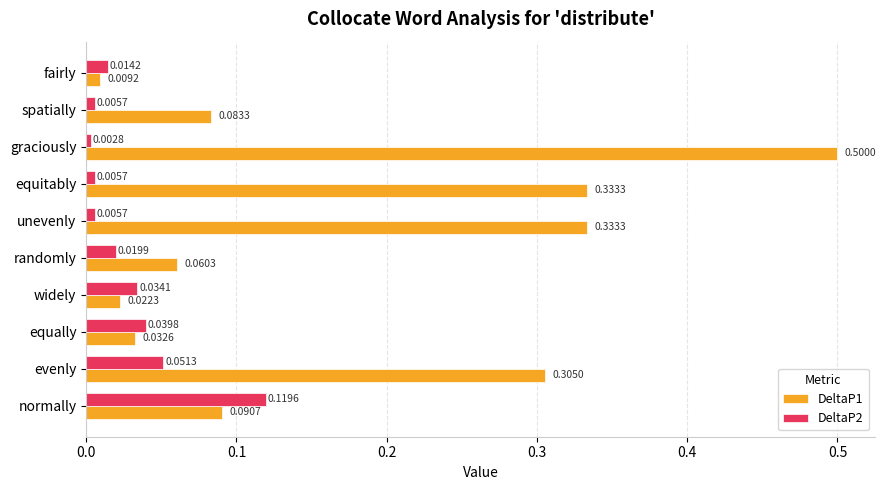

At which label is DeltaP2 closest to 0?

graciously